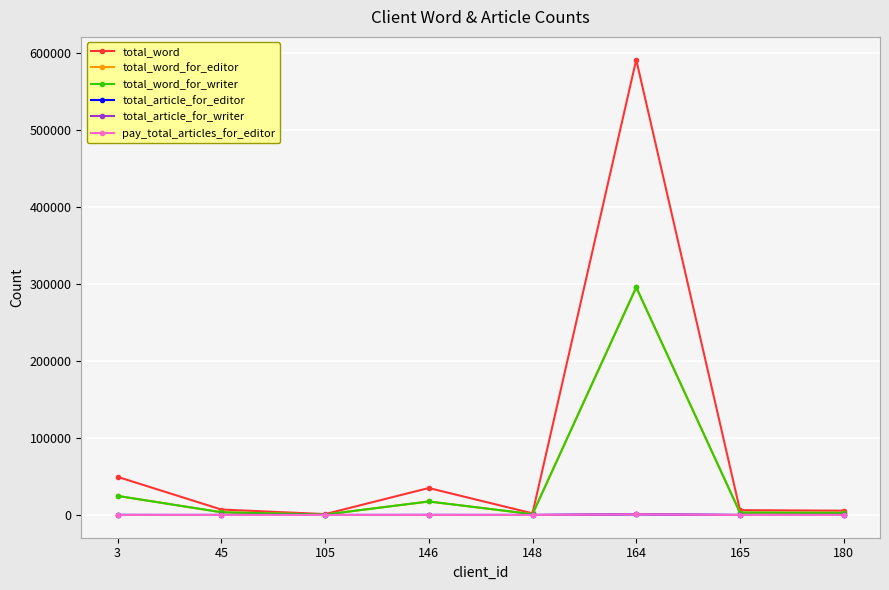

What is the difference between the highest and lowest values at 146?

34913